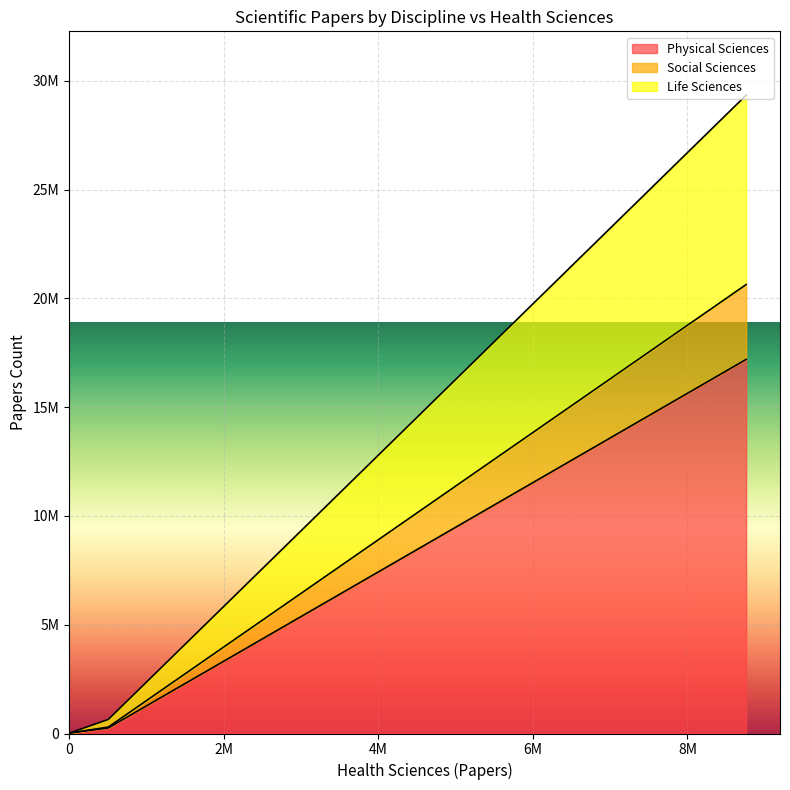

Read the Social Sciences value at 8758846, to the nearest 10.

3441060